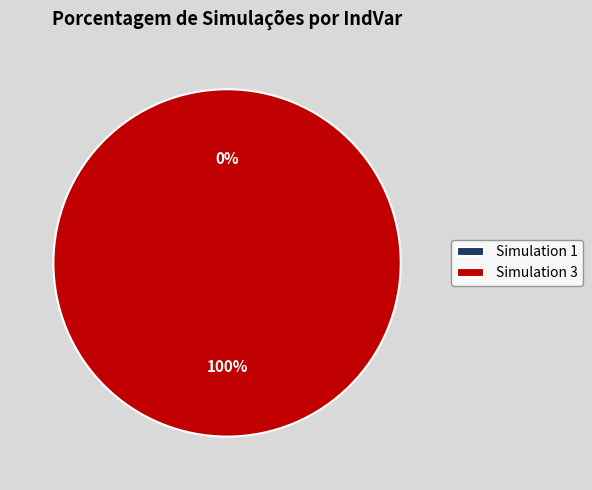

To the nearest percent, what is the average slice percentage?

50%